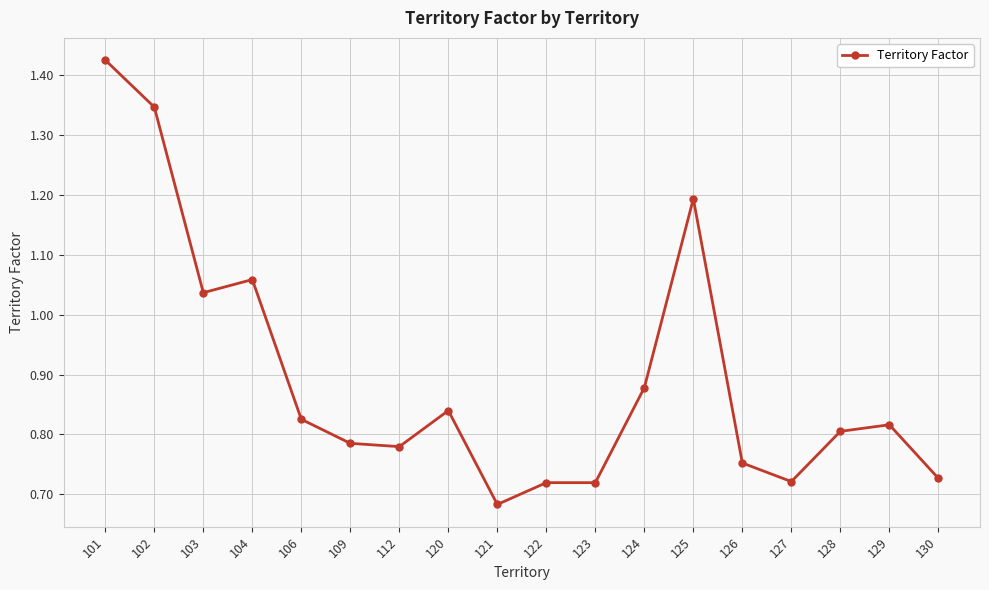

True or false: the data shows 1.2 at 125.

True